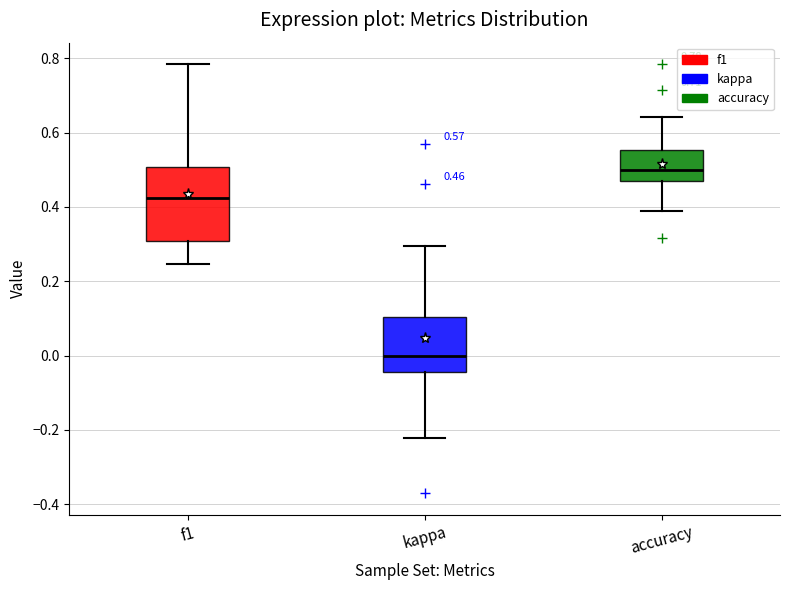

Which box is the tallest, from its lower edge to its upper edge?

f1